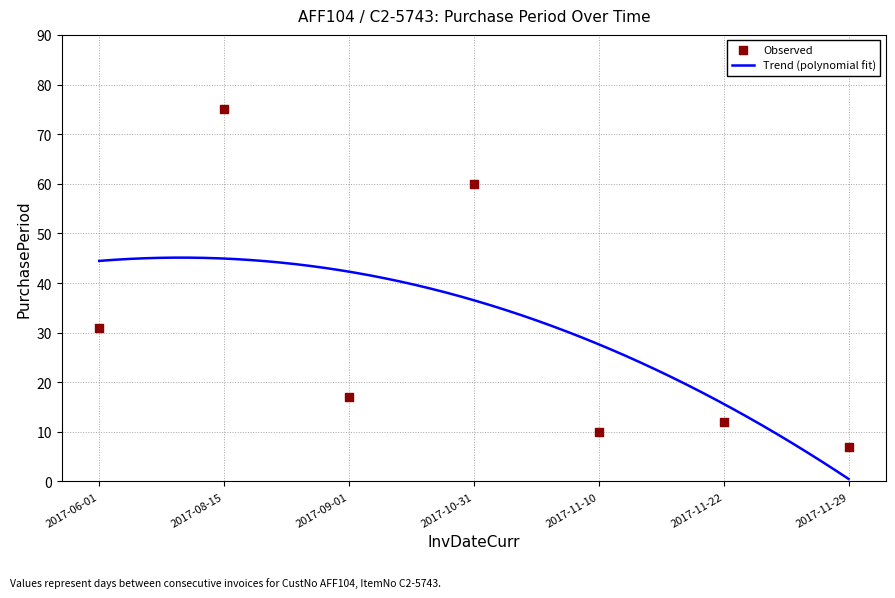

What is the change in value from 2017-10-31 to 2017-11-10?

-50